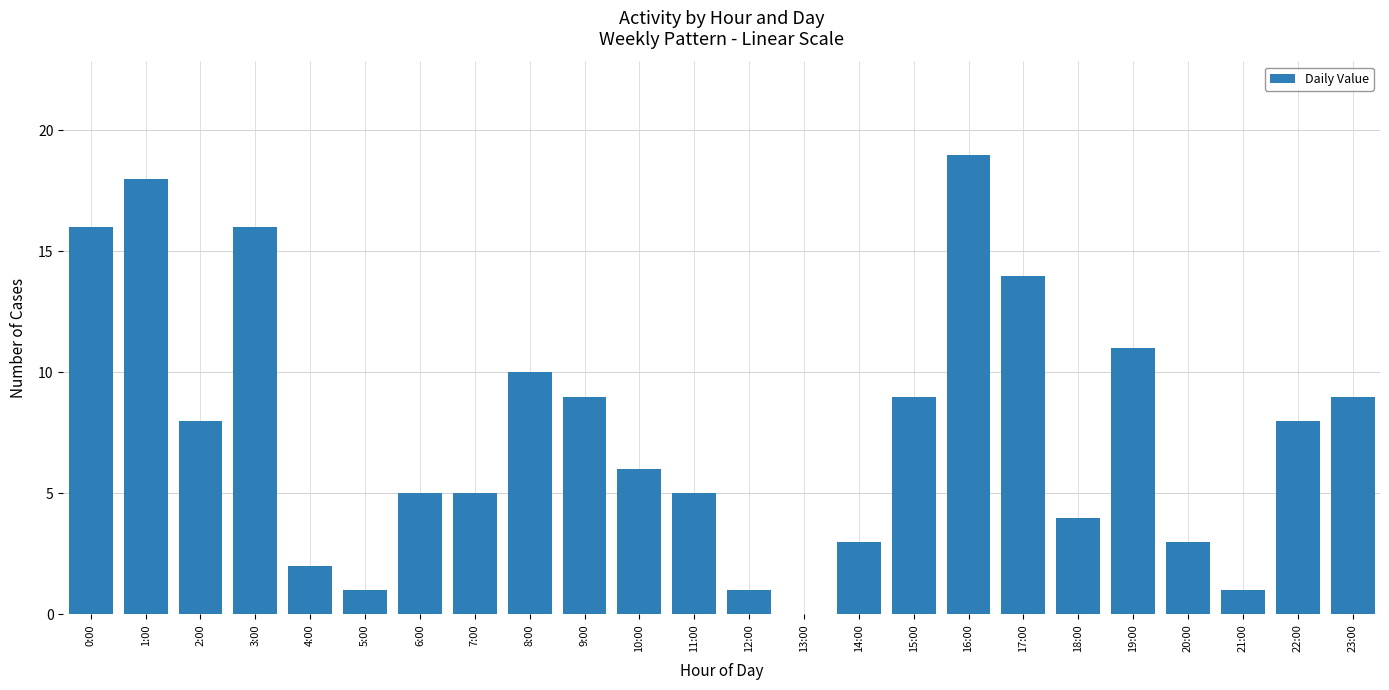

How many data points does each series have?

24